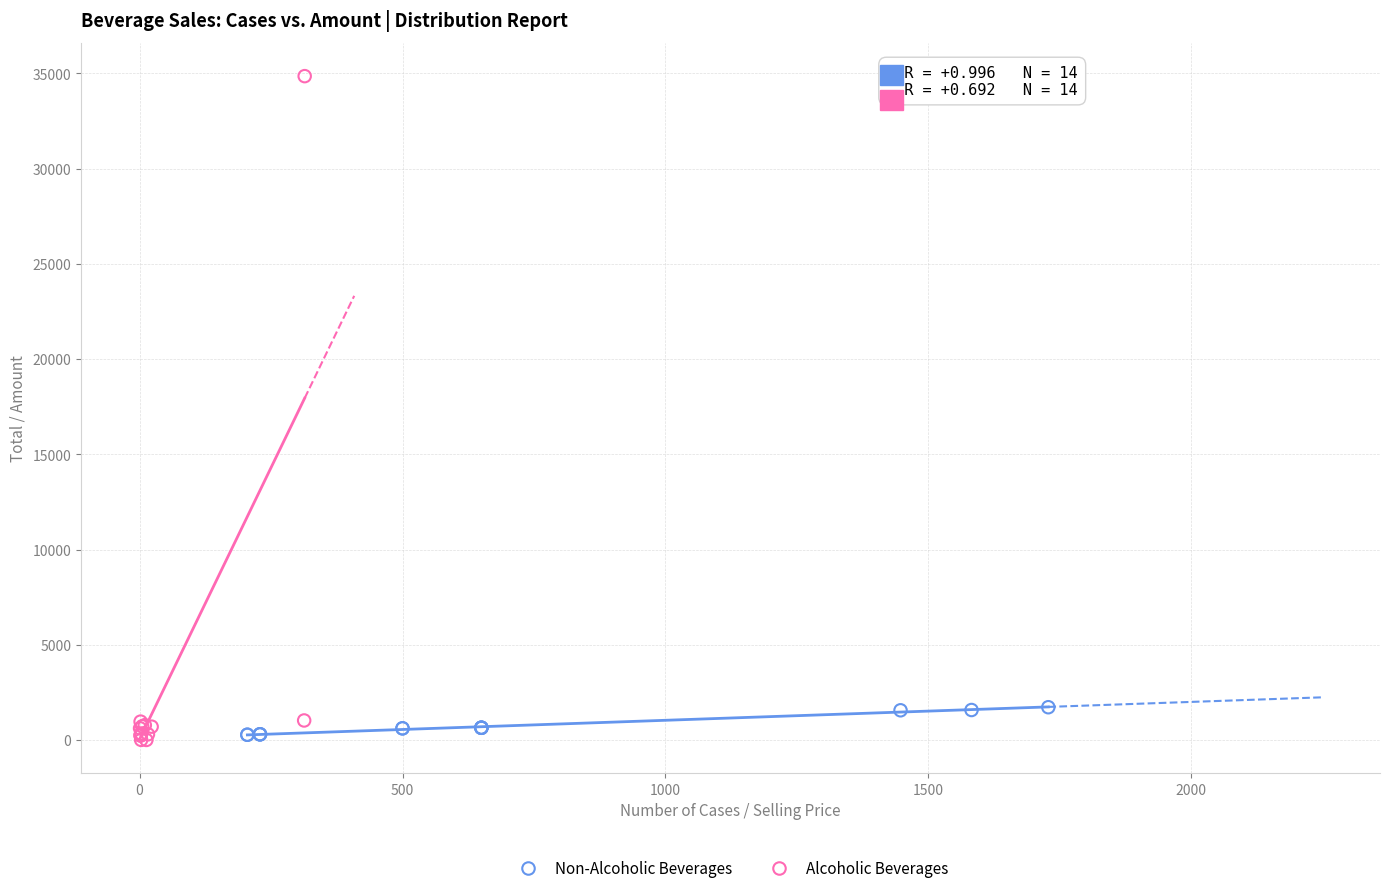

Which series reaches the maximum Y coordinate?

Alcoholic Beverages